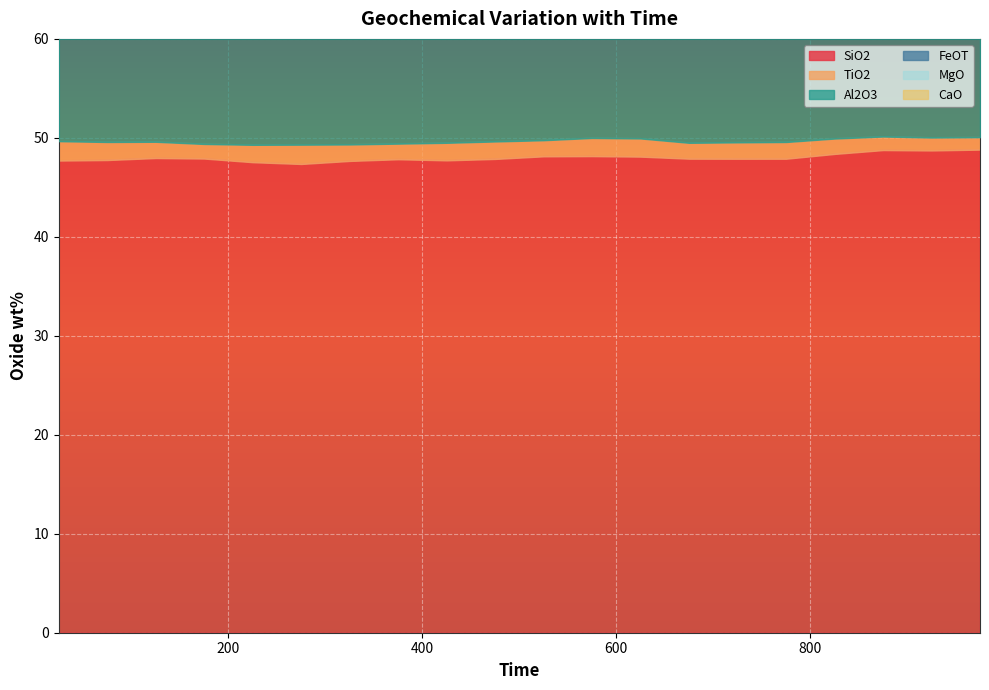

At which category is the sum across all series the highest?

975